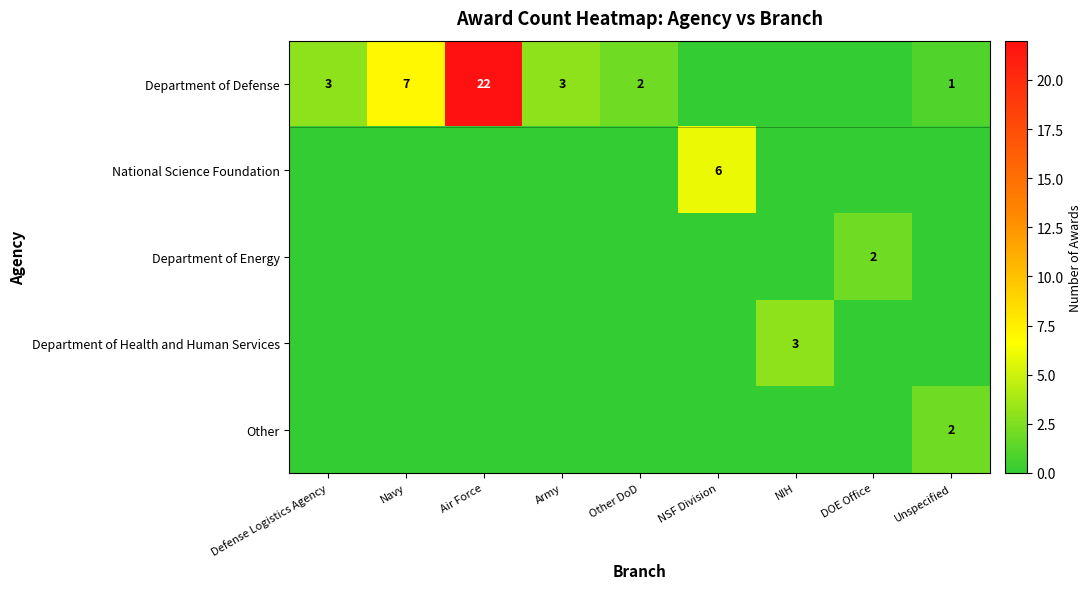

How many values in the Other series exceed 0?

1